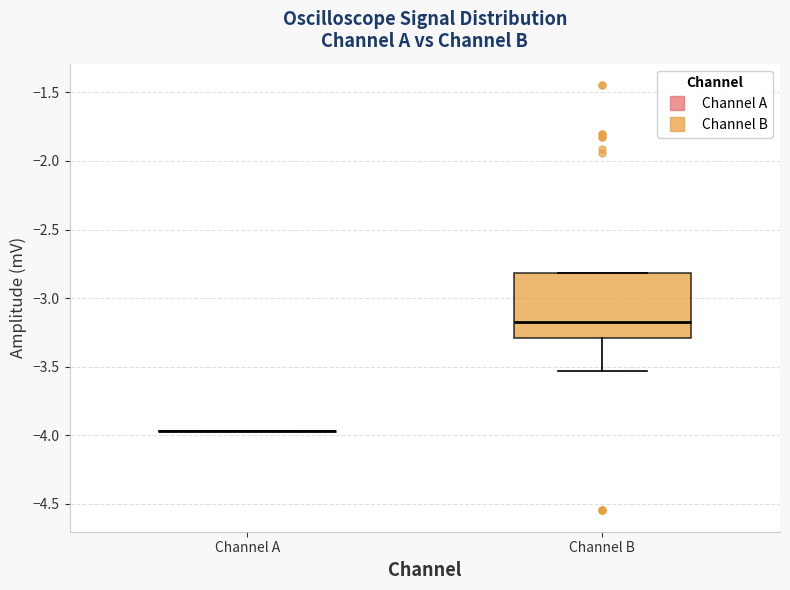

Reading left to right, read every box against the y-axis: the position of its median line, the range the box covers, and the ends of its whiskers. The values are not printed on the chart, so give them approximately, as read against the axis.

Channel A: box collapsed to a line at -3.95, whiskers -3.95 to -3.95
Channel B: median -3.15, box -3.30 to -2.80, whiskers -3.55 to -2.80